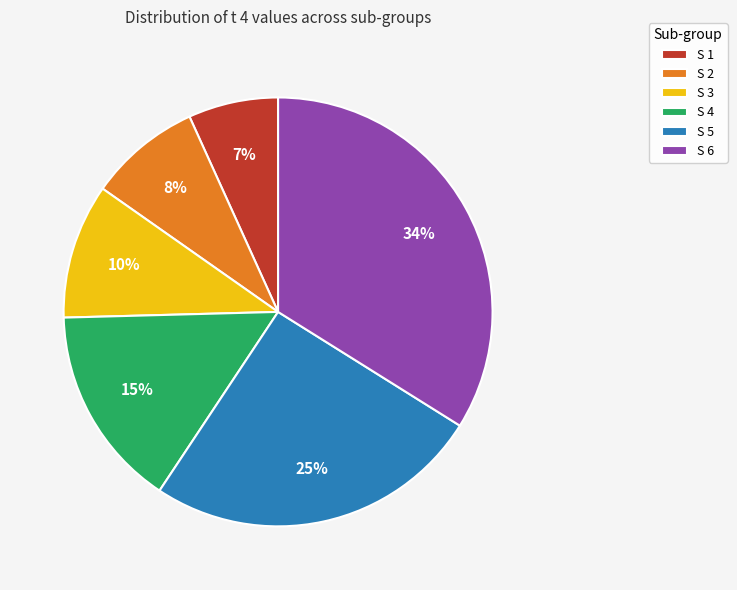

Rank the categories by value from lowest to highest.

S 1, S 2, S 3, S 4, S 5, S 6